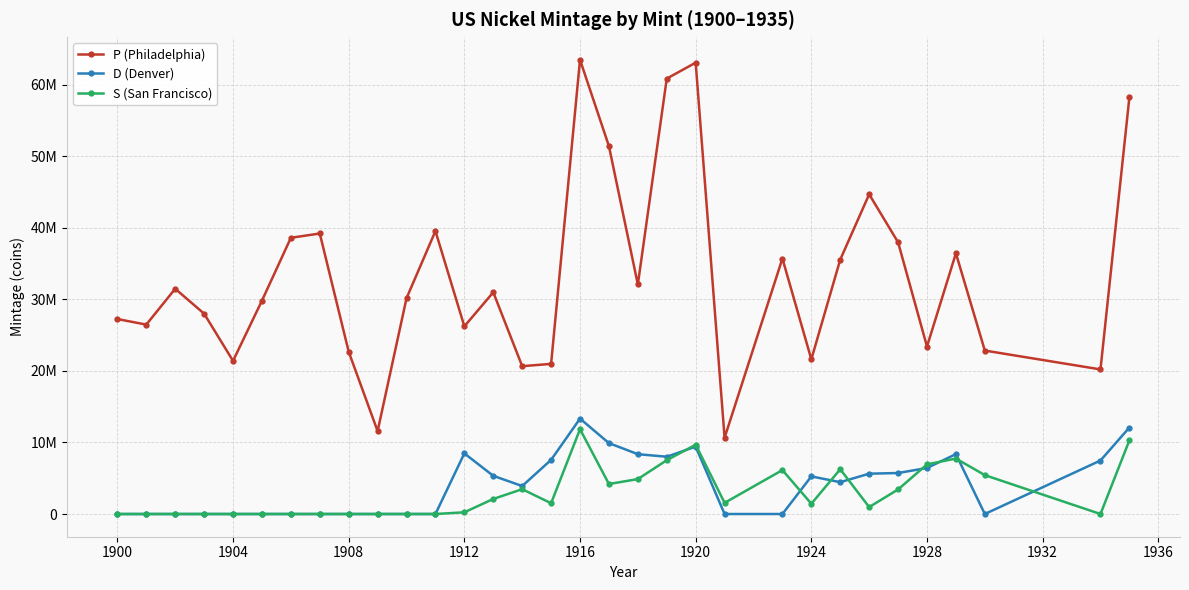

Does the chart display data point markers on the line(s)?

Yes